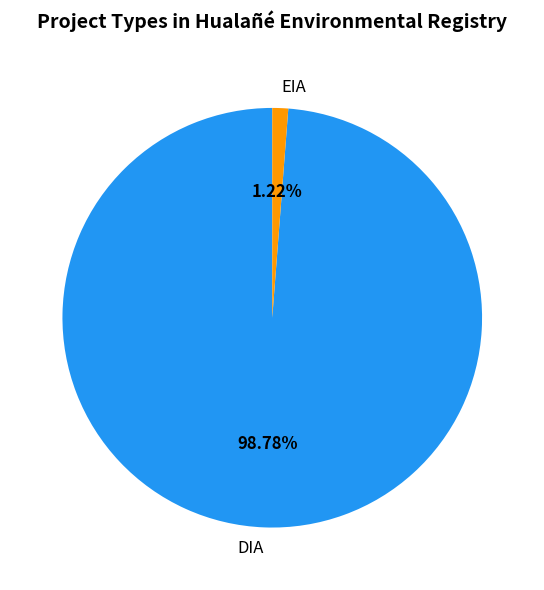

How many slices are in this pie chart?

2